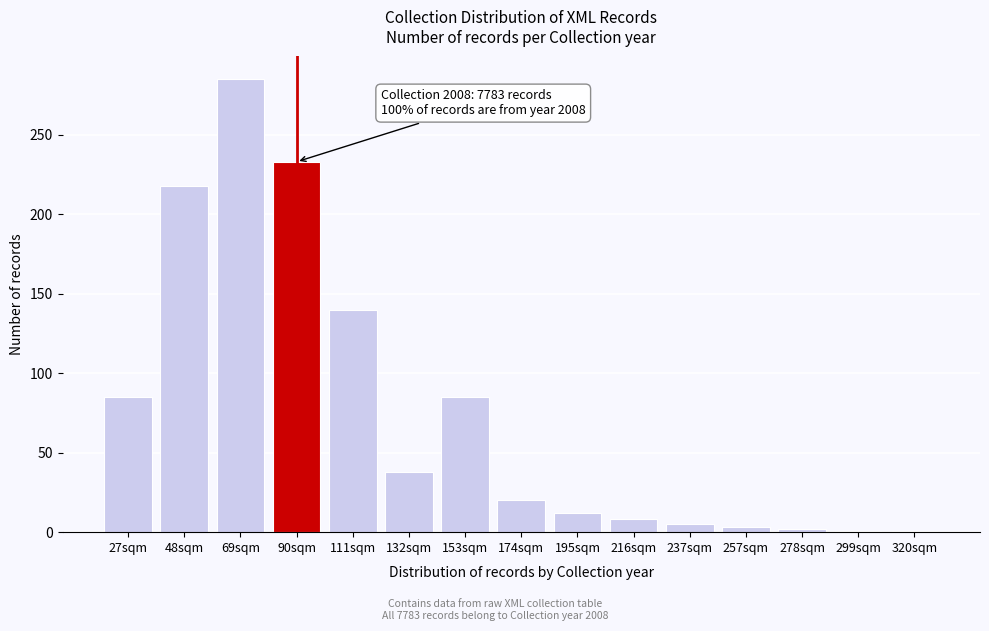

What is the ratio of the value at 195sqm to the value at 216sqm?

1.5